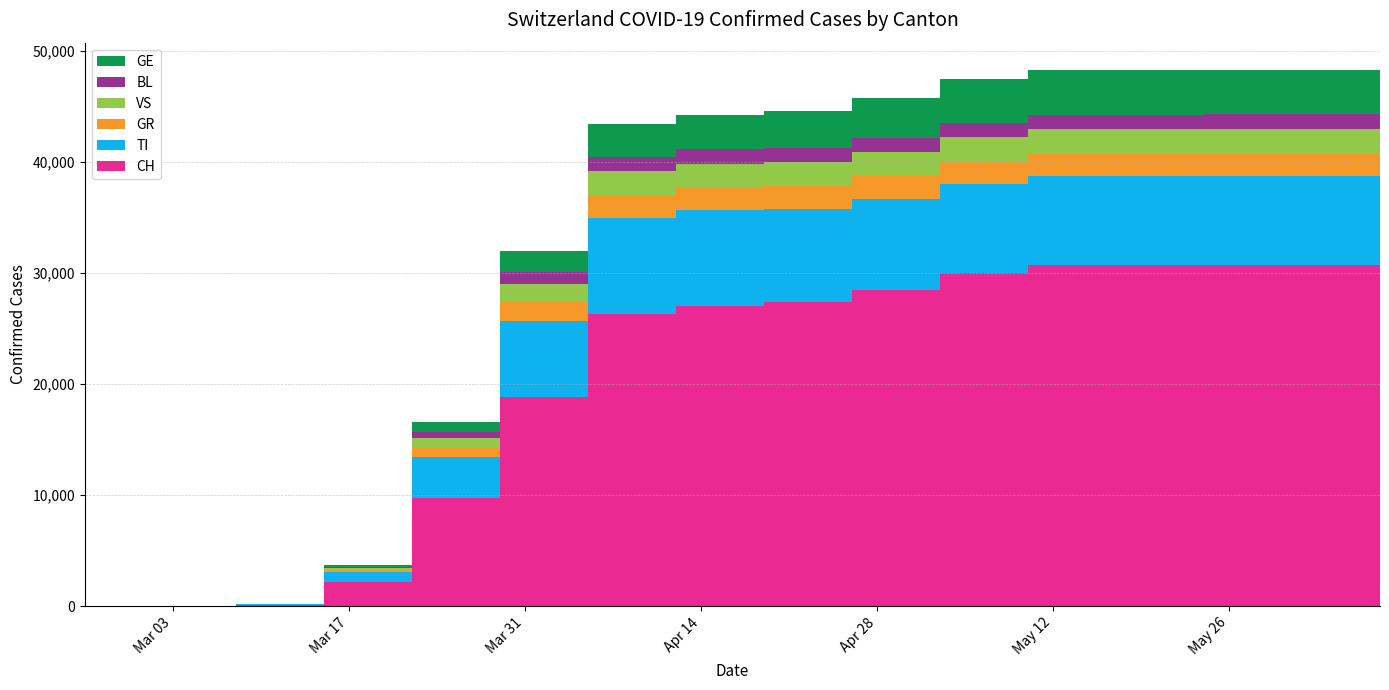

Reading left to right, list all the values displayed in this chart.

CH: 0	0	0	0	0	0	114	2200	9765	18827	26336	27078	27404	28496	30009	30756	30756	30756	30756	30756
TI: 0	0	0	0	0	0	56	861	3629	6853	8617	8564	8392	8215	8004	7962	7961	7961	7961	7961
GR: 0	0	0	0	0	0	8	163	884	1713	2127	2113	2088	2083	2049	2045	2045	2045	2040	2040
VS: 0	0	0	0	0	0	6	200	876	1656	2093	2062	2084	2104	2195	2231	2246	2256	2261	2261
BL: 0	0	0	0	0	0	4	98	526	1026	1327	1330	1298	1285	1278	1276	1277	1277	1277	1283
GE: 0	0	0	0	0	0	5	213	920	1939	2968	3136	3301	3617	3923	4005	4026	4042	4046	4048